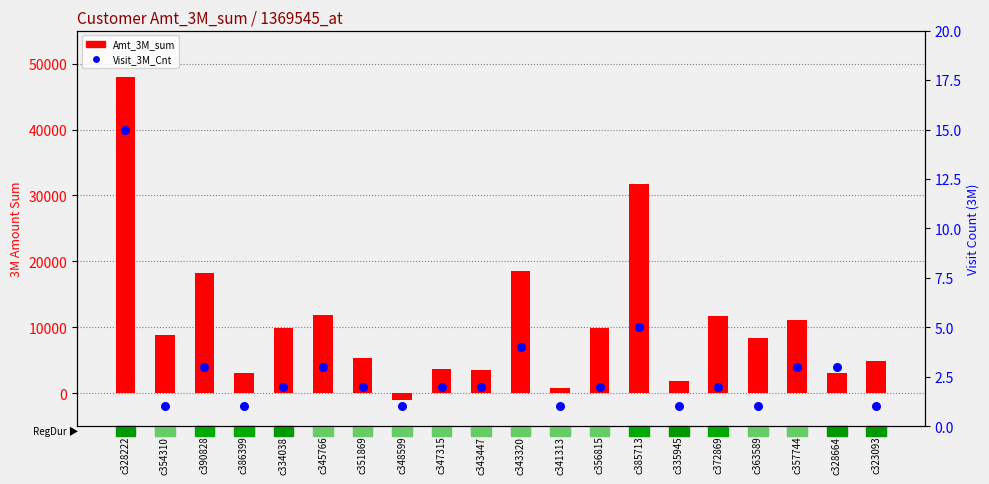

What are all the series names shown in the legend?

Amt_3M_sum, Visit_3M_Cnt